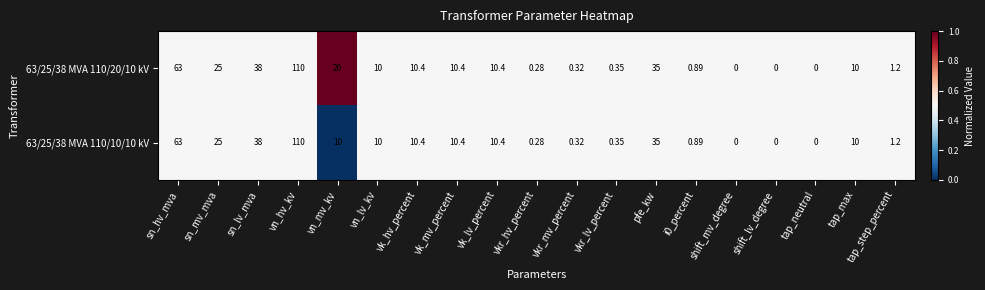

At which category is the sum across all series the highest?

vn_hv_kv